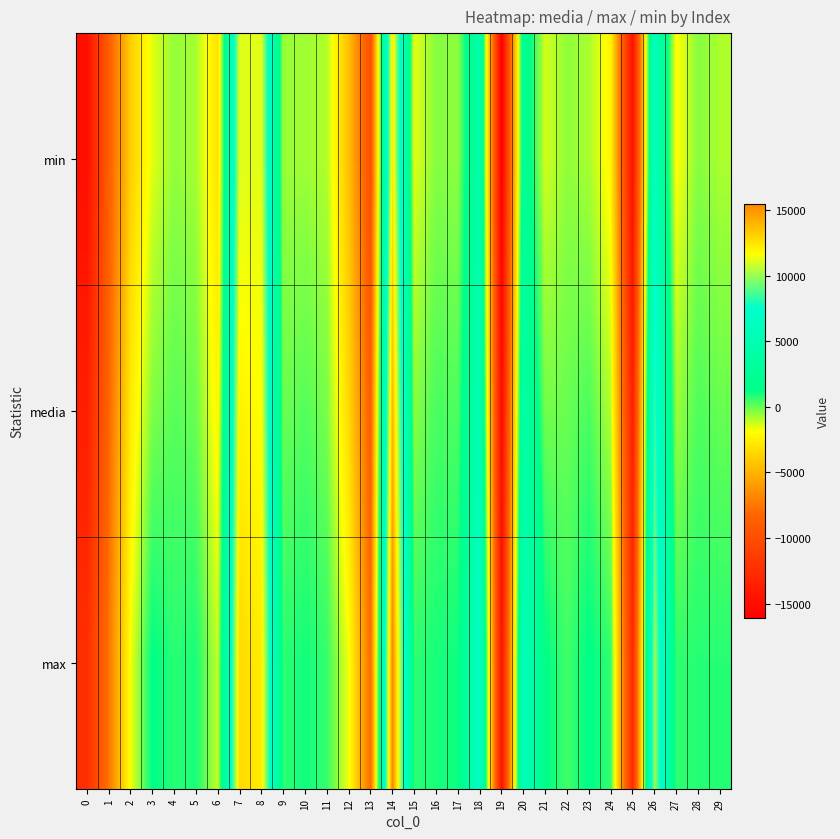

At which category is the sum across all series the highest?

14